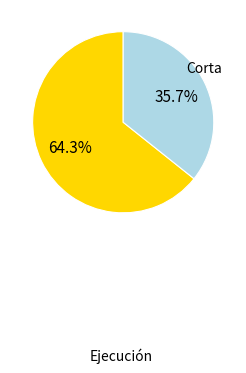

To the nearest percent, what is the average slice percentage?

50%